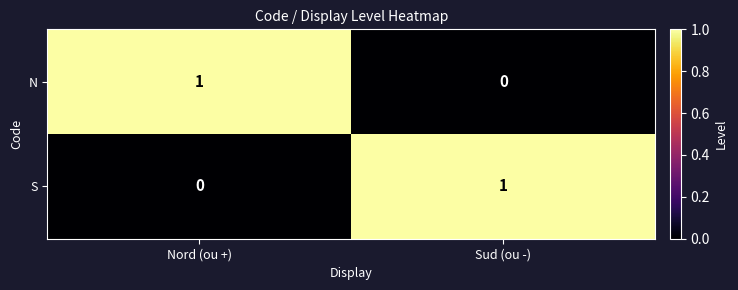

How many values in S are above zero?

1